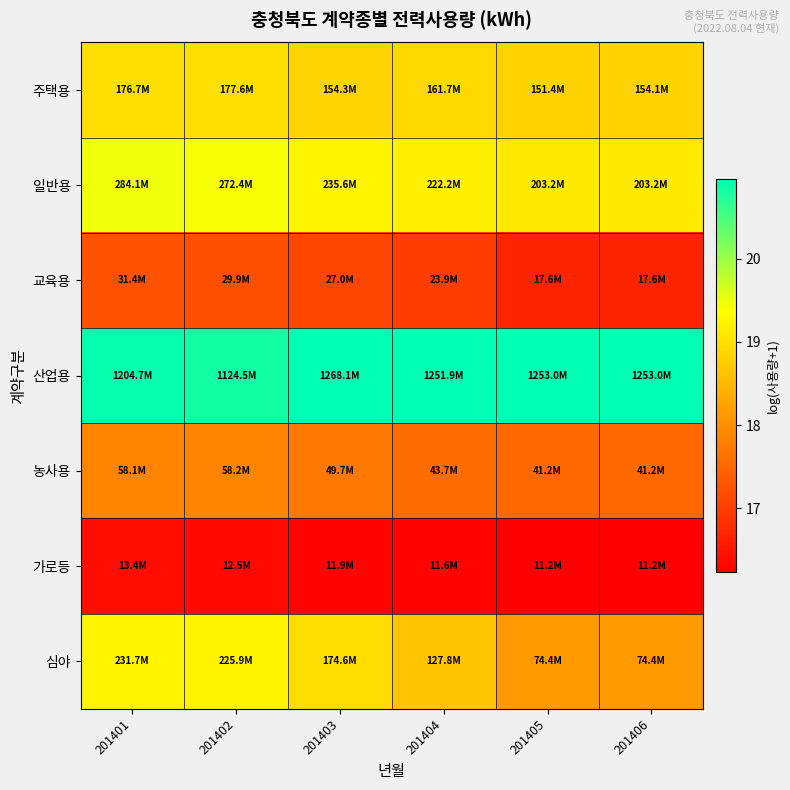

What is the greatest value displayed?

21.0